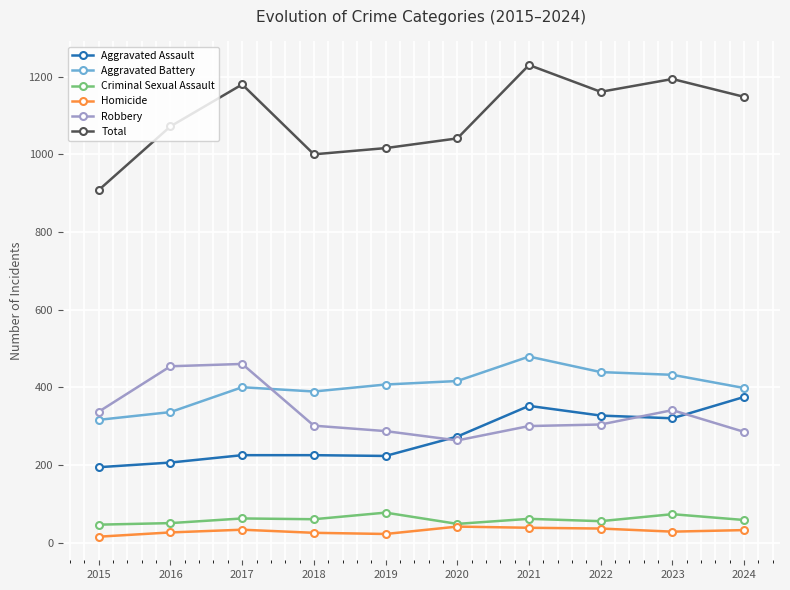

True or false: Aggravated Assault and Criminal Sexual Assault cross at least once.

False